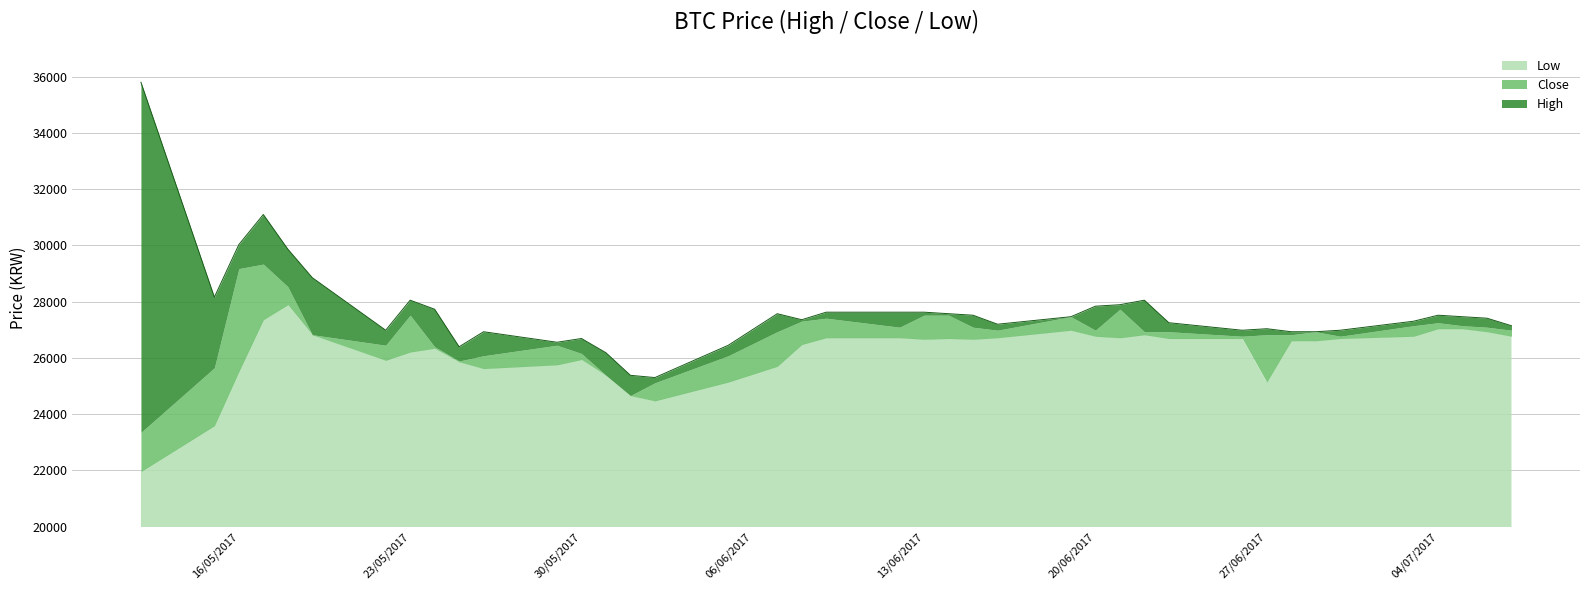

The Close series shows 15529 at 2017-05-31. True or false?

False